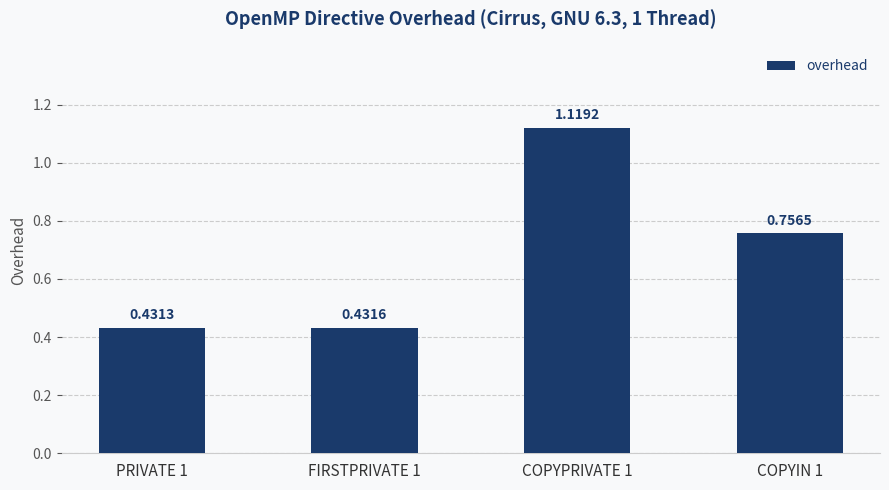

Rank the categories by value from highest to lowest.

COPYPRIVATE 1, COPYIN 1, FIRSTPRIVATE 1, PRIVATE 1